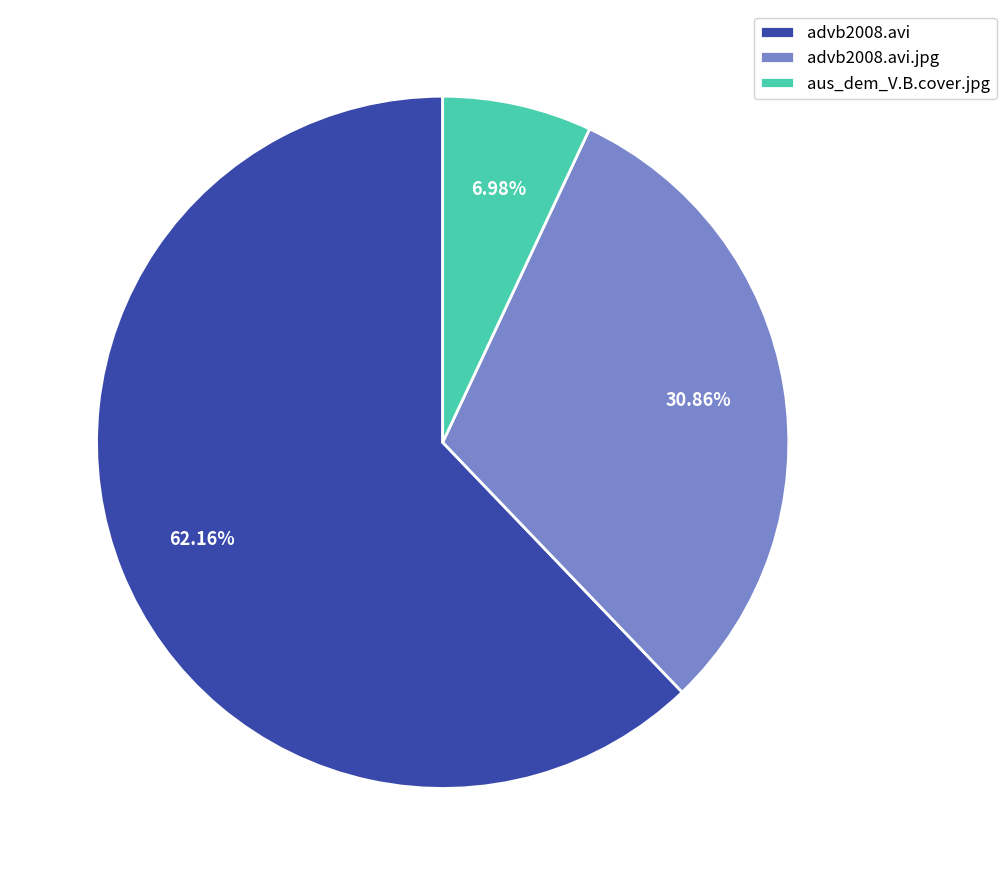

To the nearest percent, what percentage of the pie is advb2008.avi.jpg?

31%